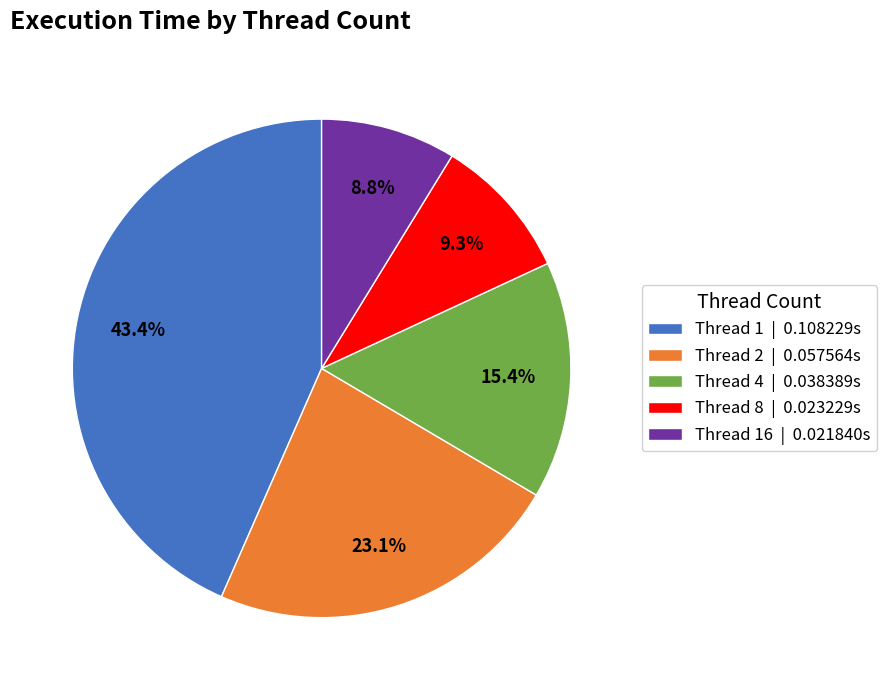

What is the largest slice in the pie chart?

Thread 1 | 0.108229s